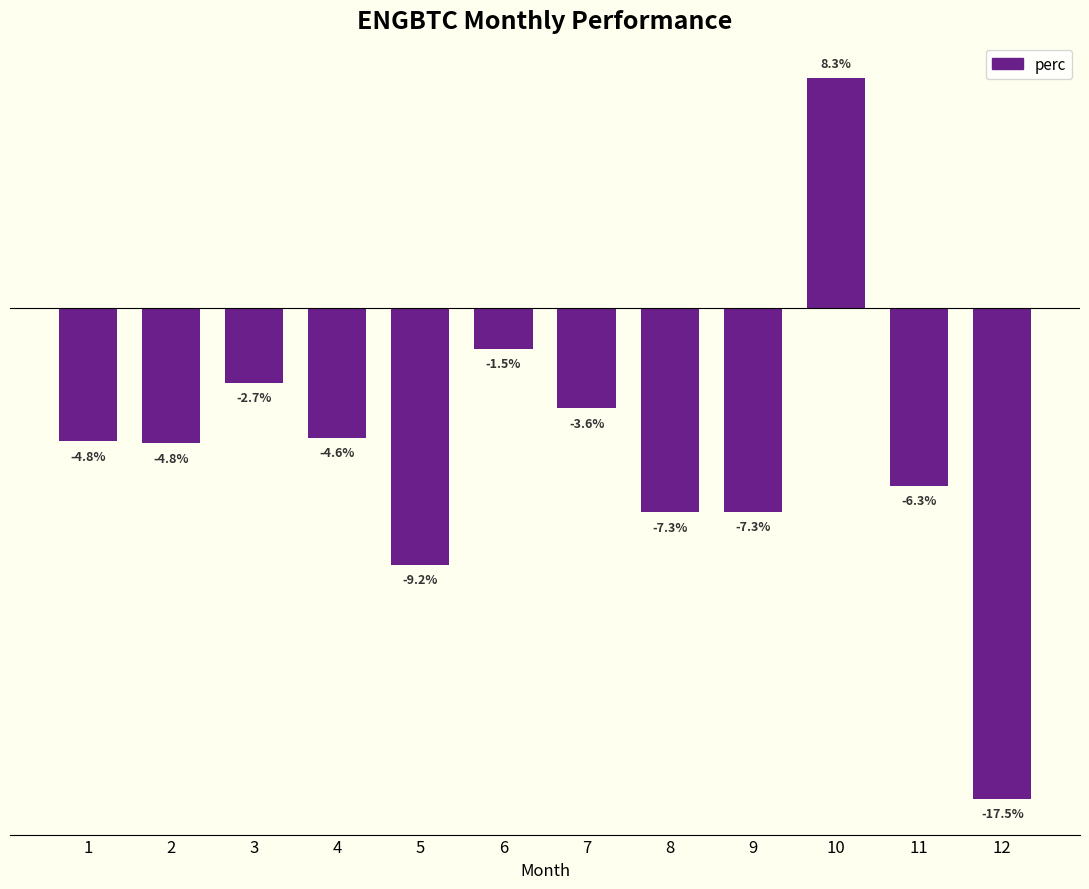

The chart shows a value of -3.0 at 4. True or false?

False